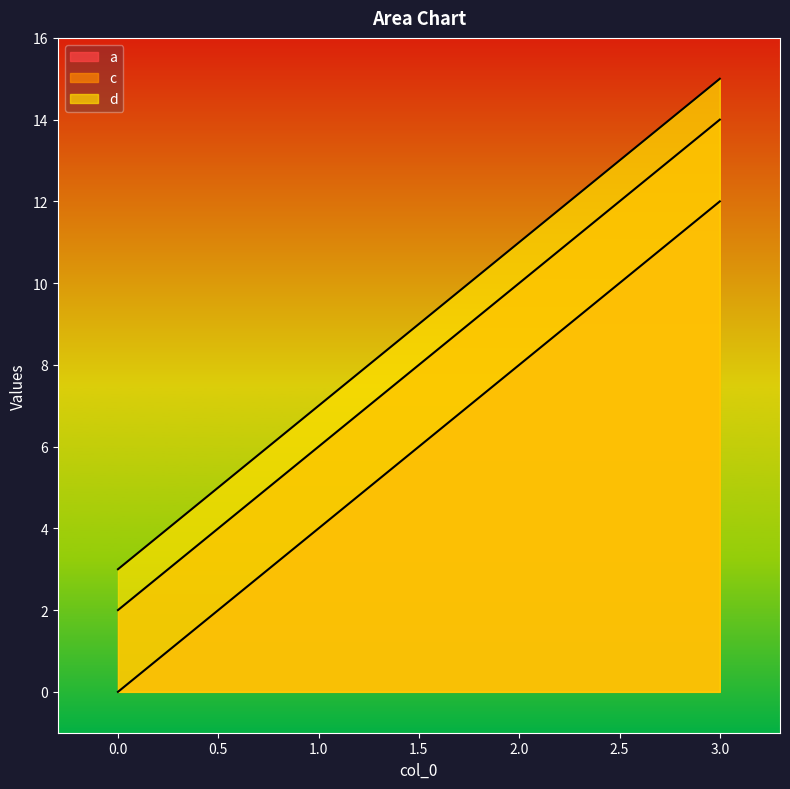

Rank the series at 2 from lowest to highest value.

a, c, d